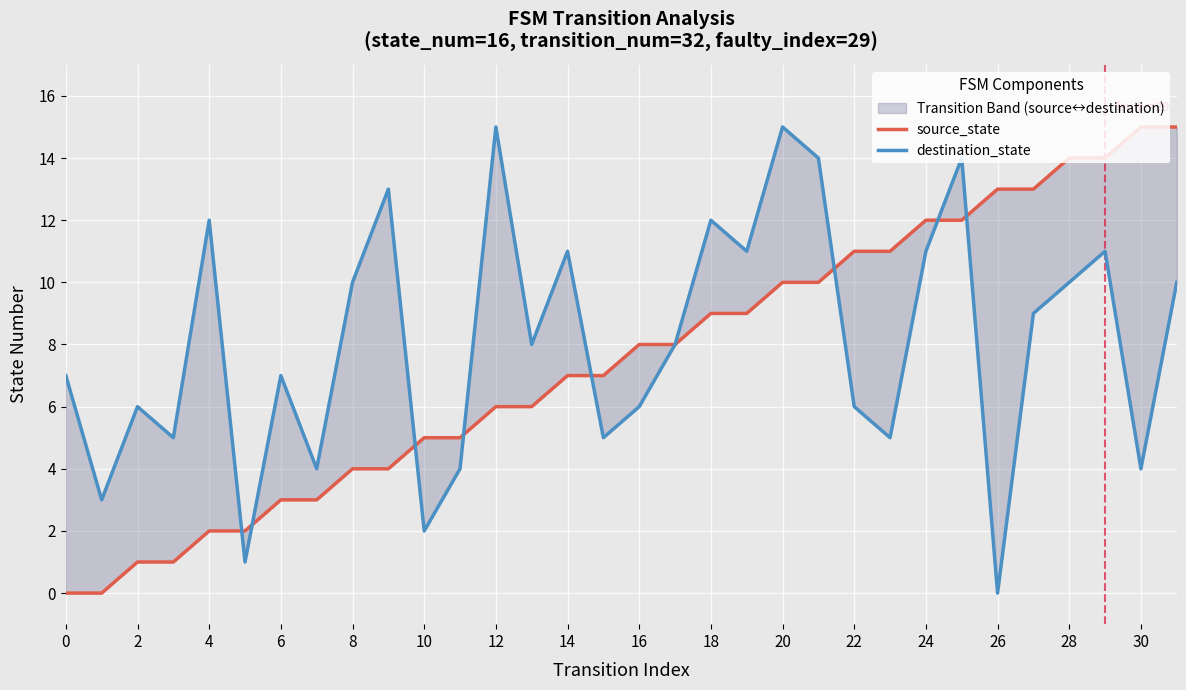

True or false: source_state and destination_state cross at least once.

True